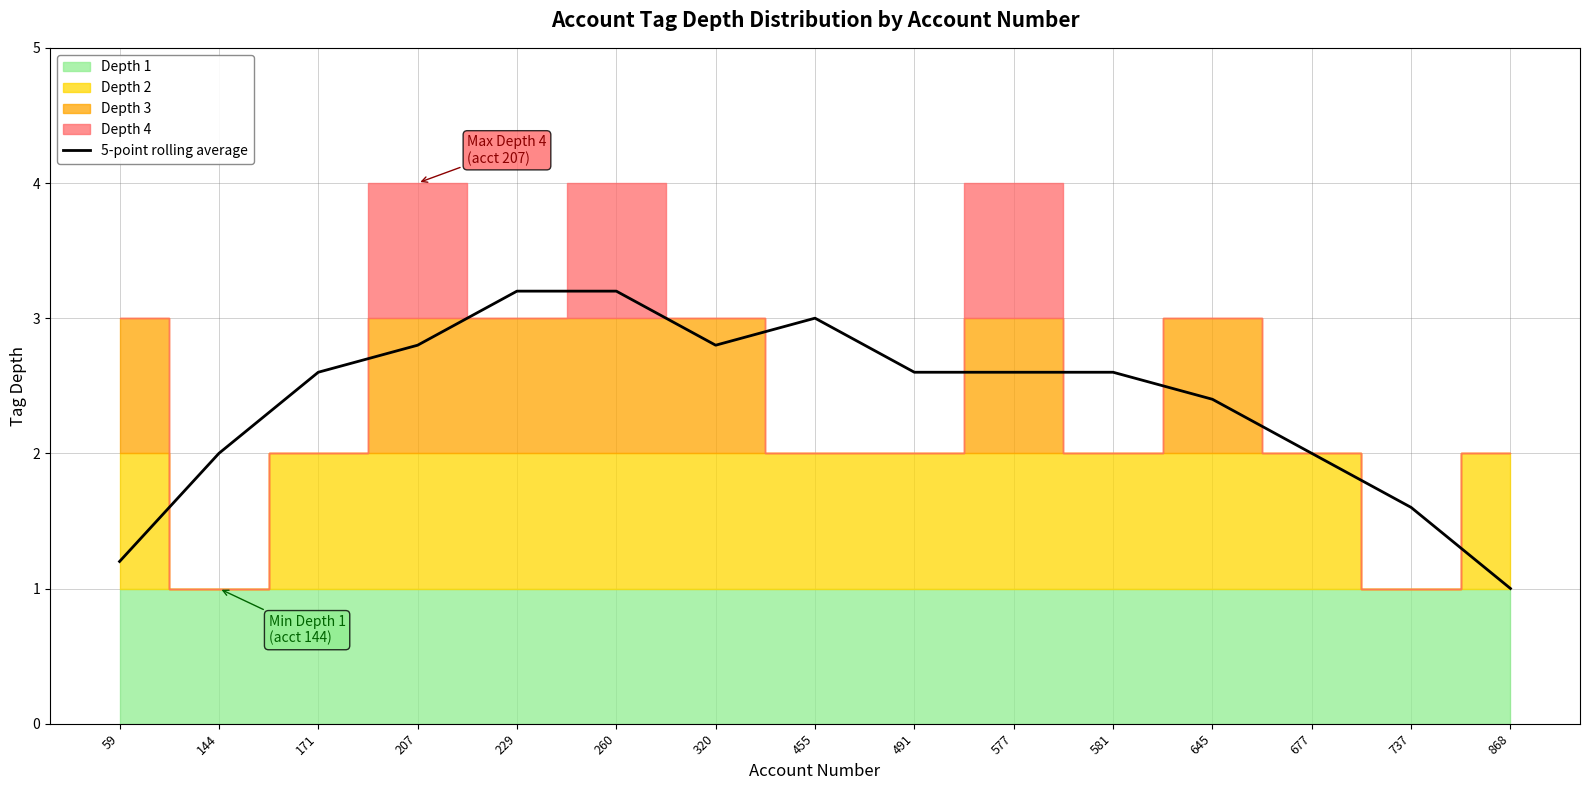

Is it true that 5-point rolling average equals 1.3 at 491?

False